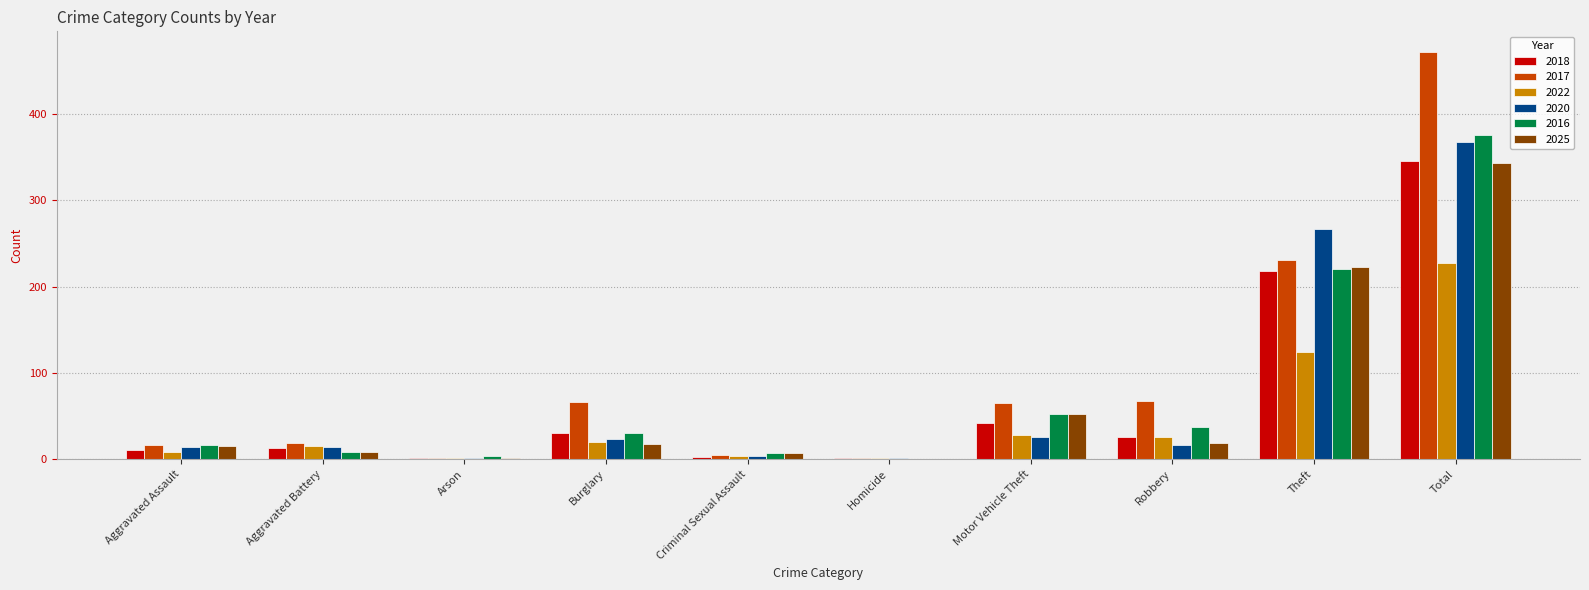

Is it true that 2017 equals 88 at Motor Vehicle Theft?

False